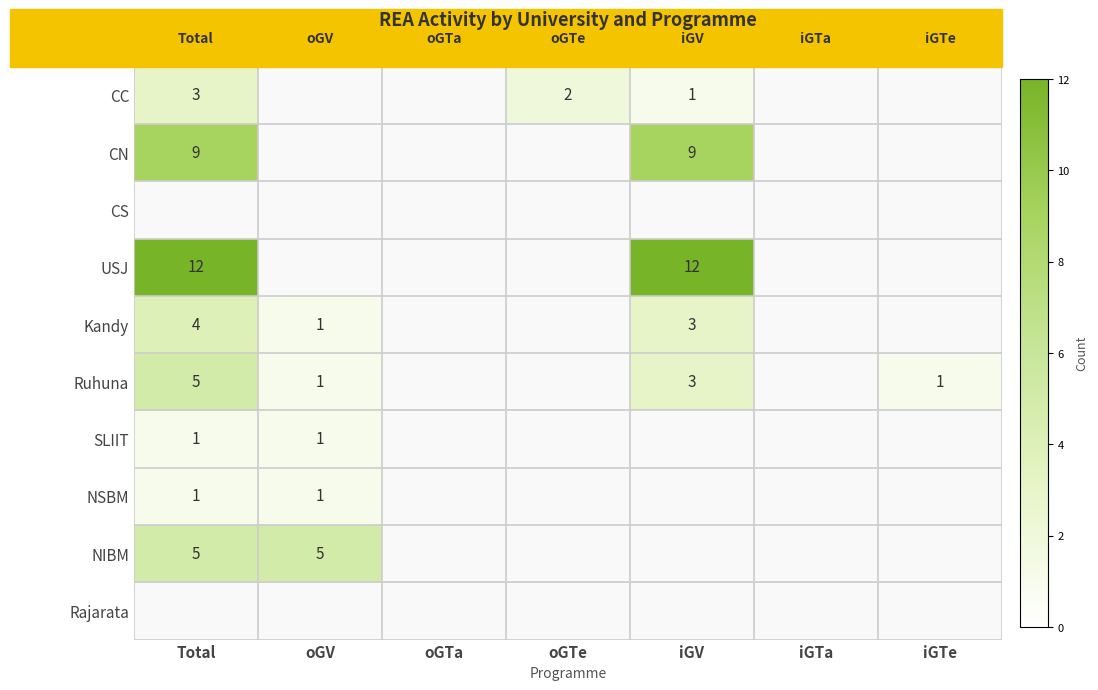

Which label corresponds to the largest value in the chart?

Total